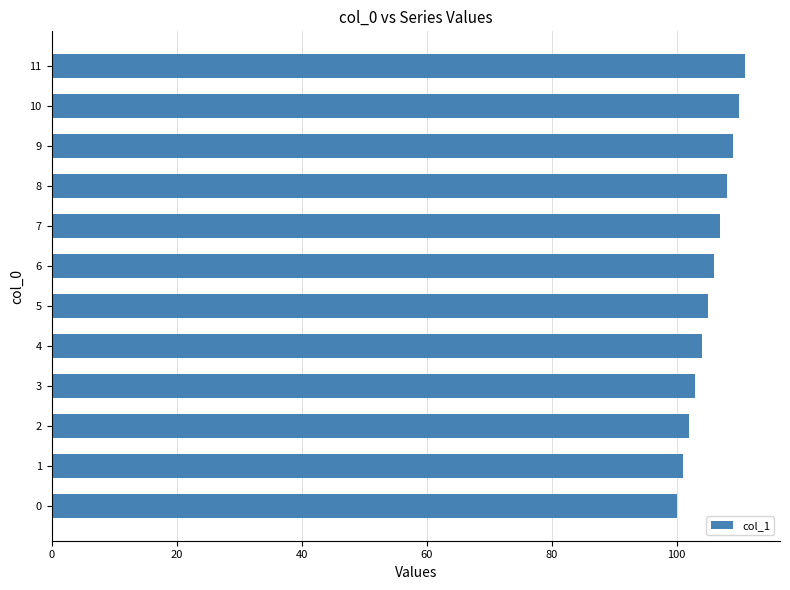

The chart shows a value of 100 at 0. True or false?

True